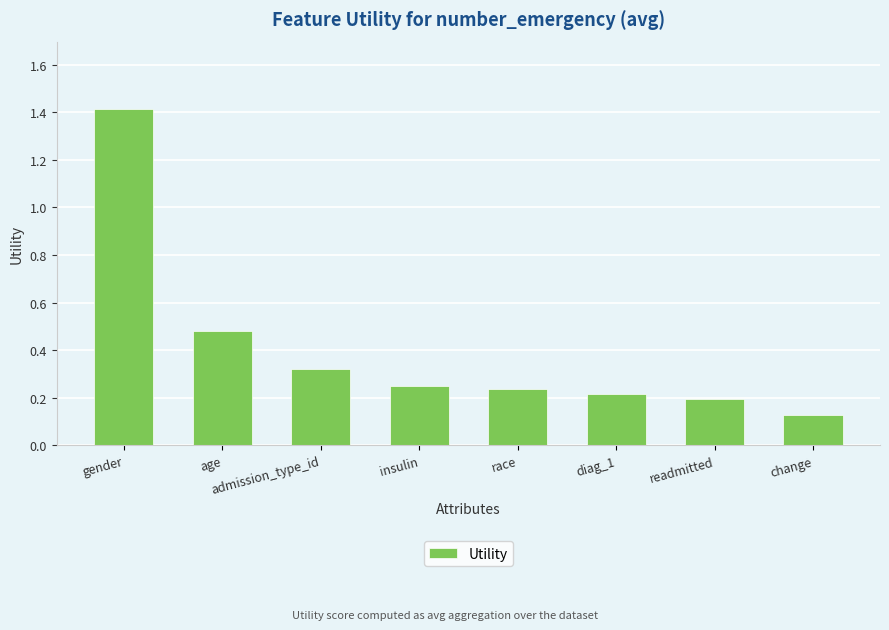

Where is the data nearest to the value 0?

change